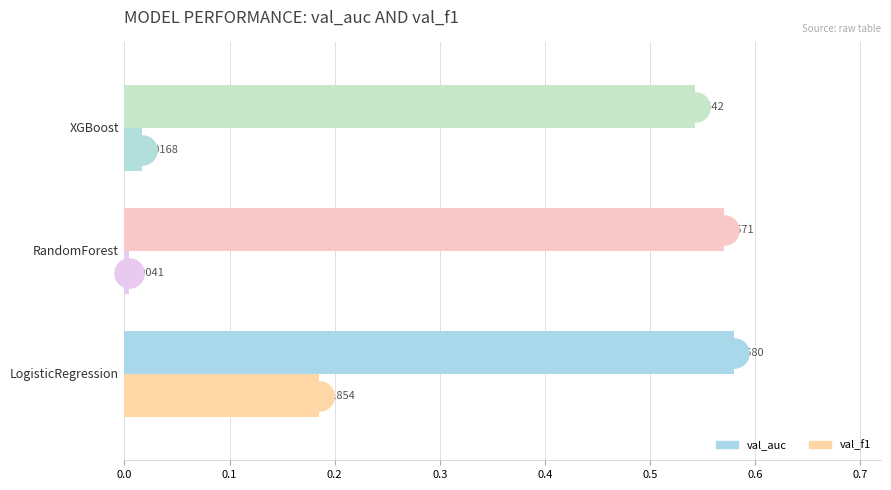

Rank the series by their average value, from lowest to highest.

val_f1, val_auc